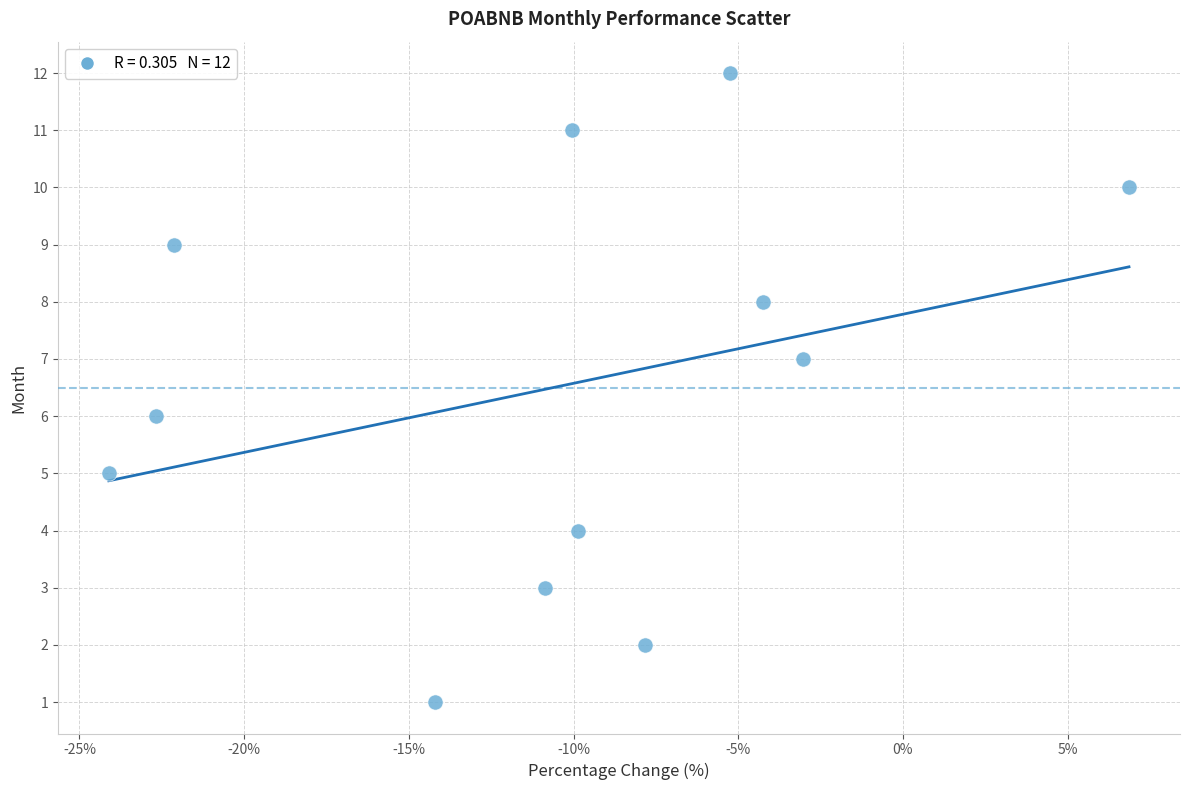

What is the range of Y values (max minus min)?

11